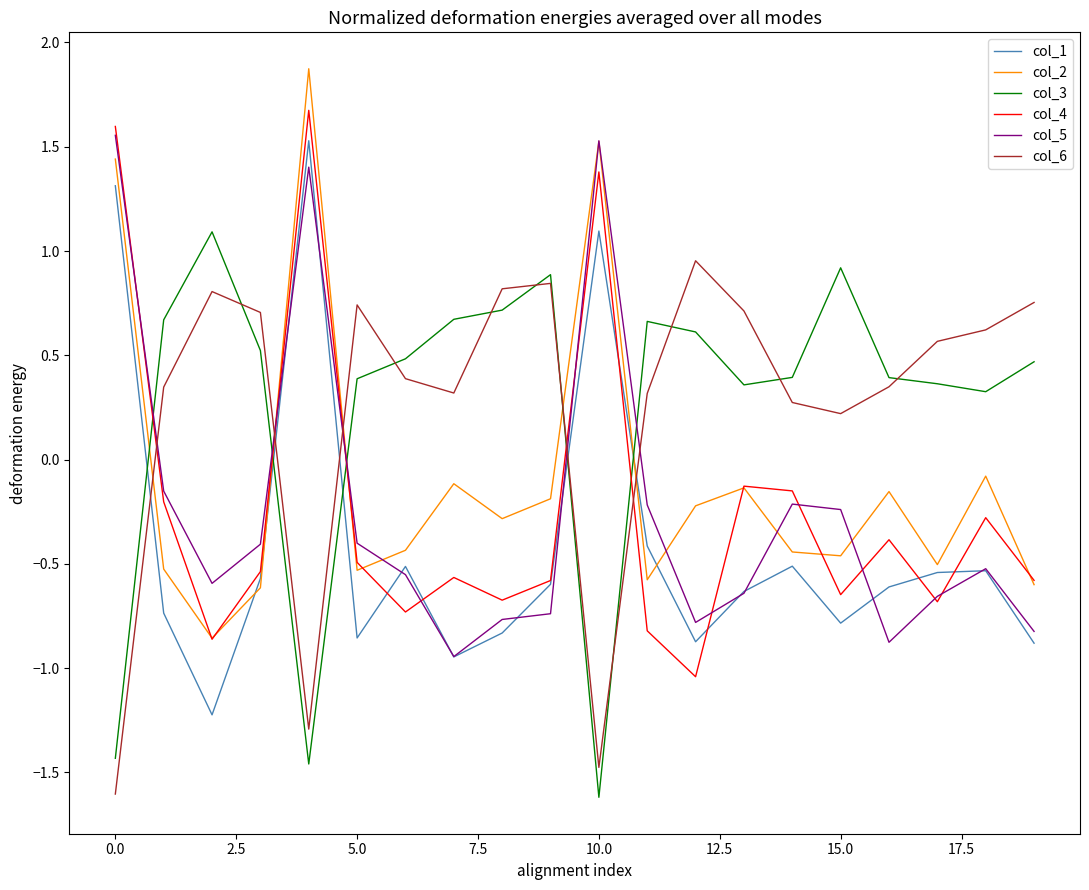

What is the smallest value displayed?

-1.6